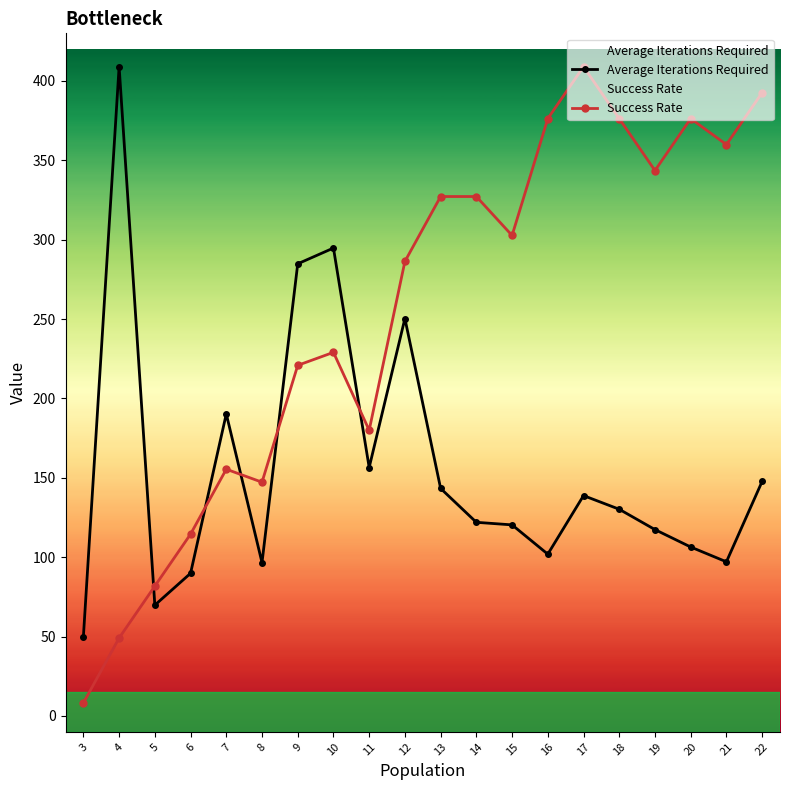

At which label does Success Rate reach its minimum?

3